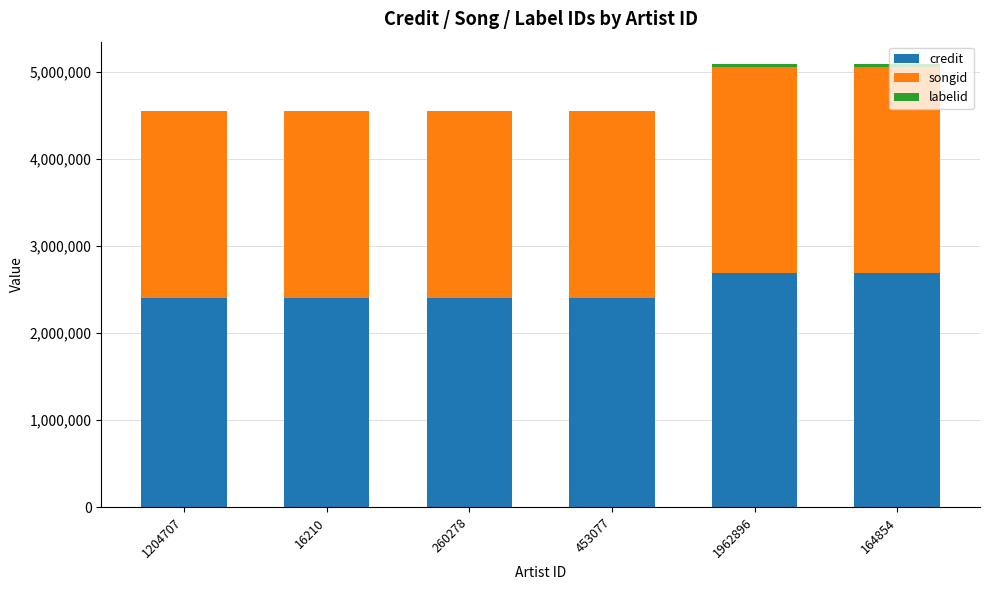

The credit series shows 4312816 at 453077. True or false?

False